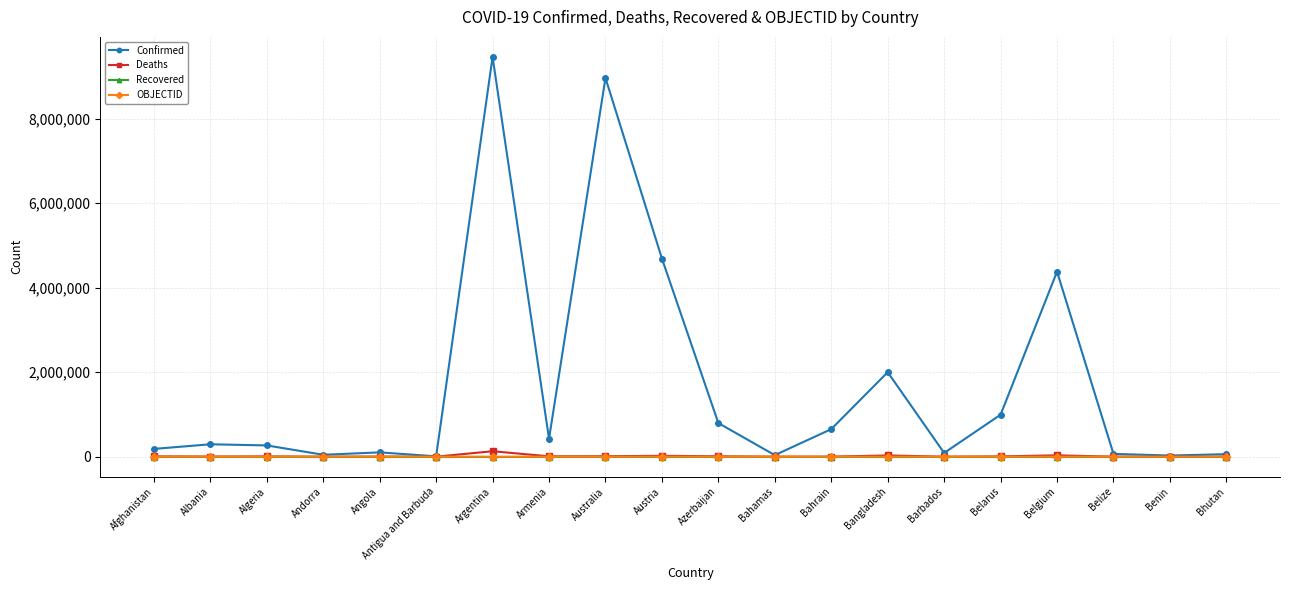

Is the value of Deaths at Benin greater than the value of Confirmed at Austria?

No